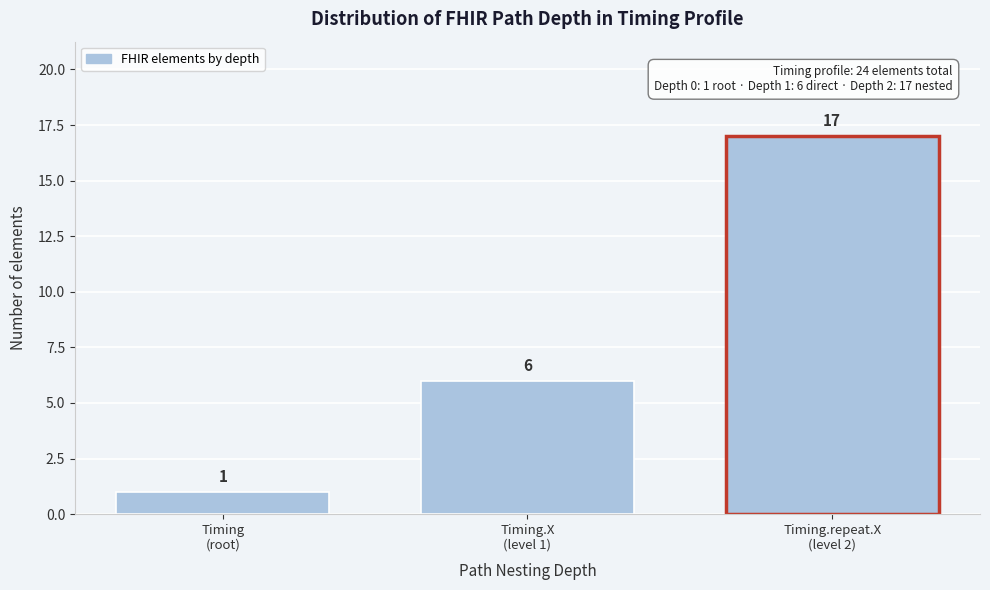

Reading right to left, transcribe all the data shown in this chart.

17	6	1